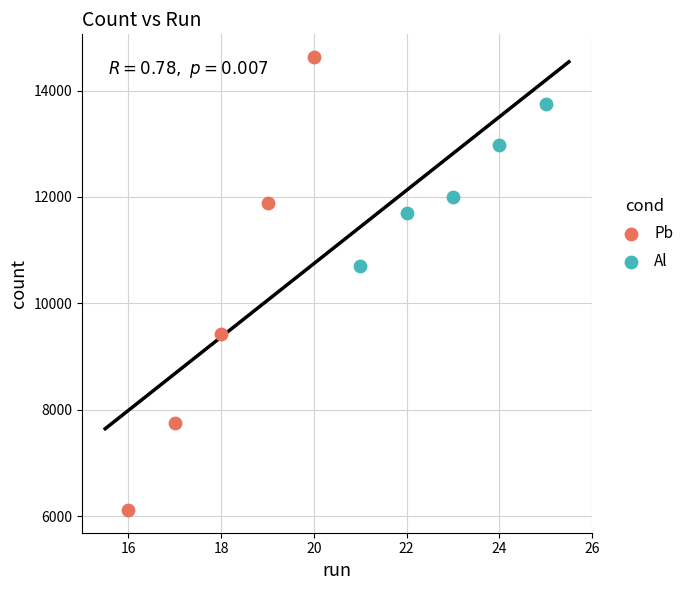

Which series reaches the maximum Y coordinate?

Pb